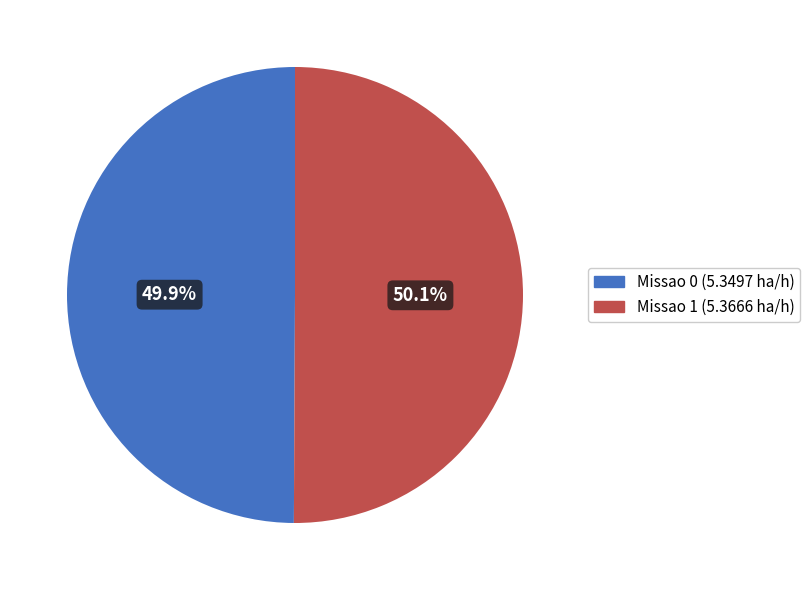

What is the total percentage of Missao 1 and Missao 0?

100.0%